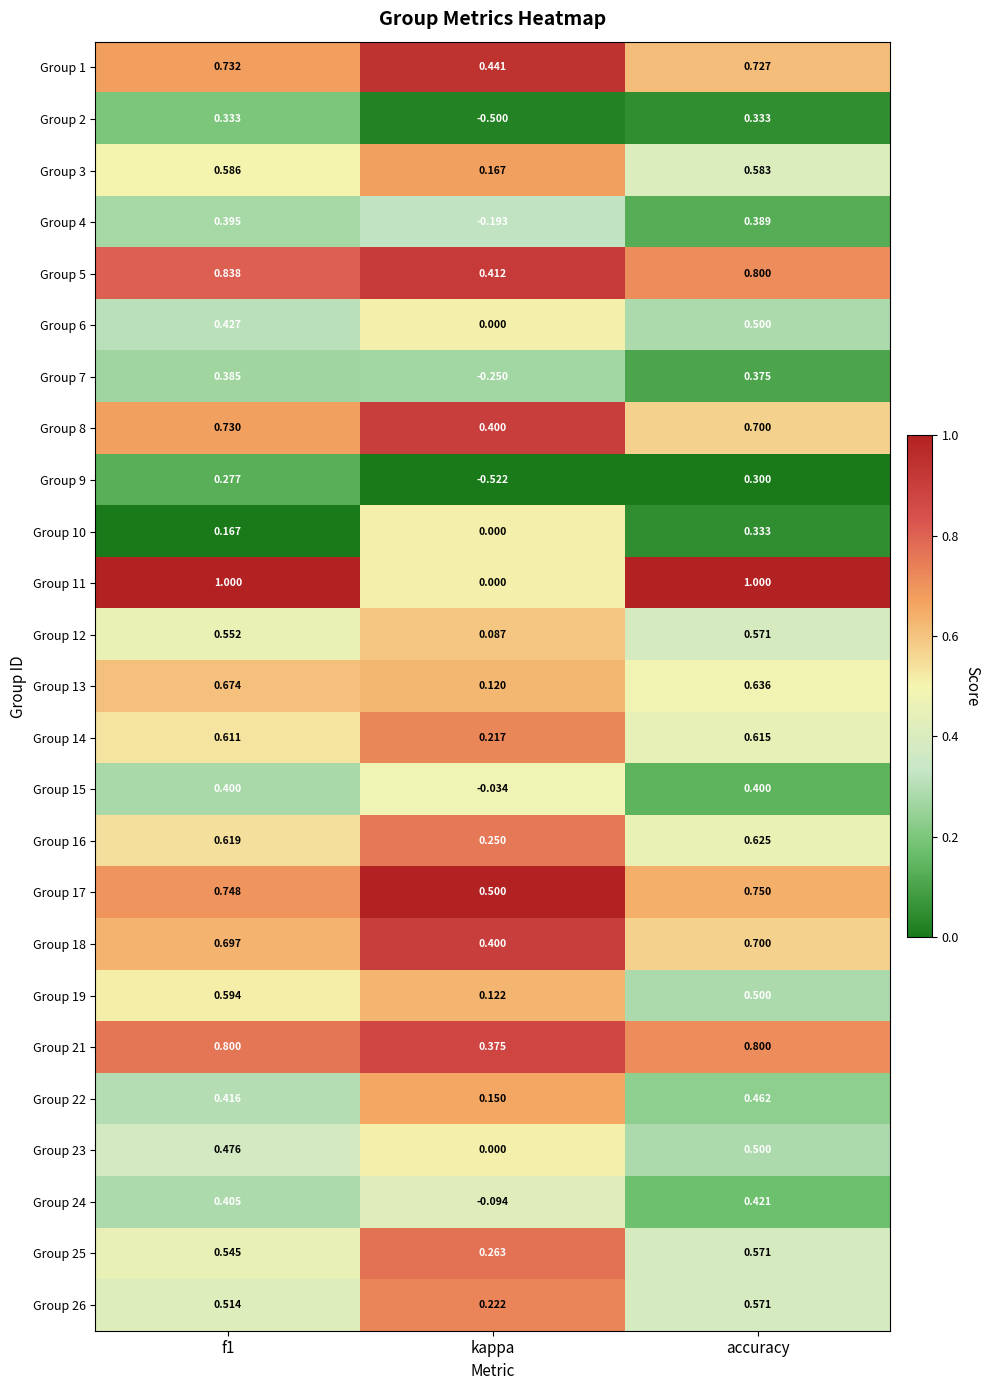

Which category has the lowest value in the Group 22 series?

kappa